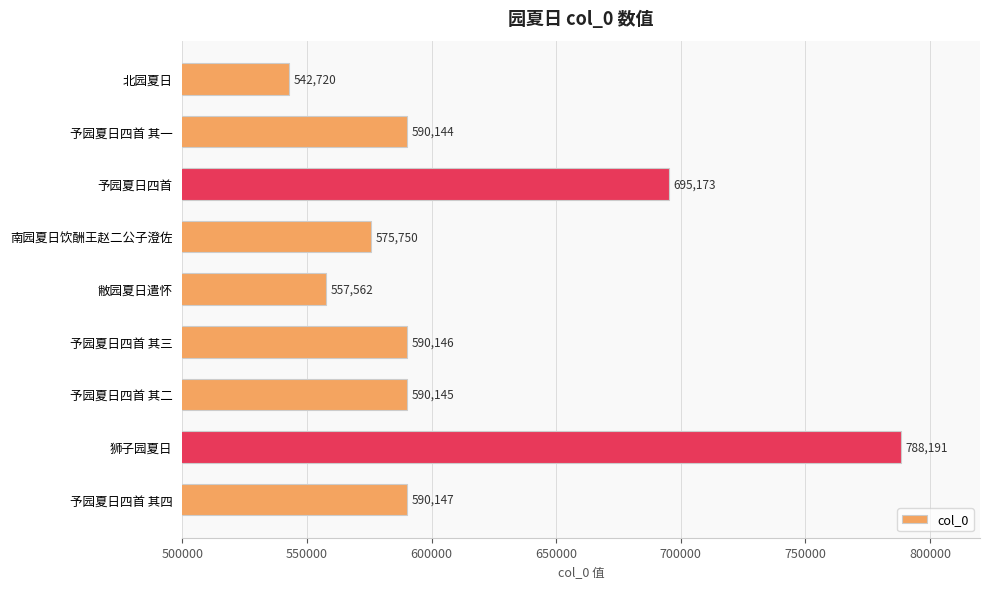

List the labels in order of value, largest first.

狮子园夏日, 予园夏日四首, 予园夏日四首 其四, 予园夏日四首 其三, 予园夏日四首 其二, 予园夏日四首 其一, 南园夏日饮酬王赵二公子澄佐, 敝园夏日遣怀, 北园夏日